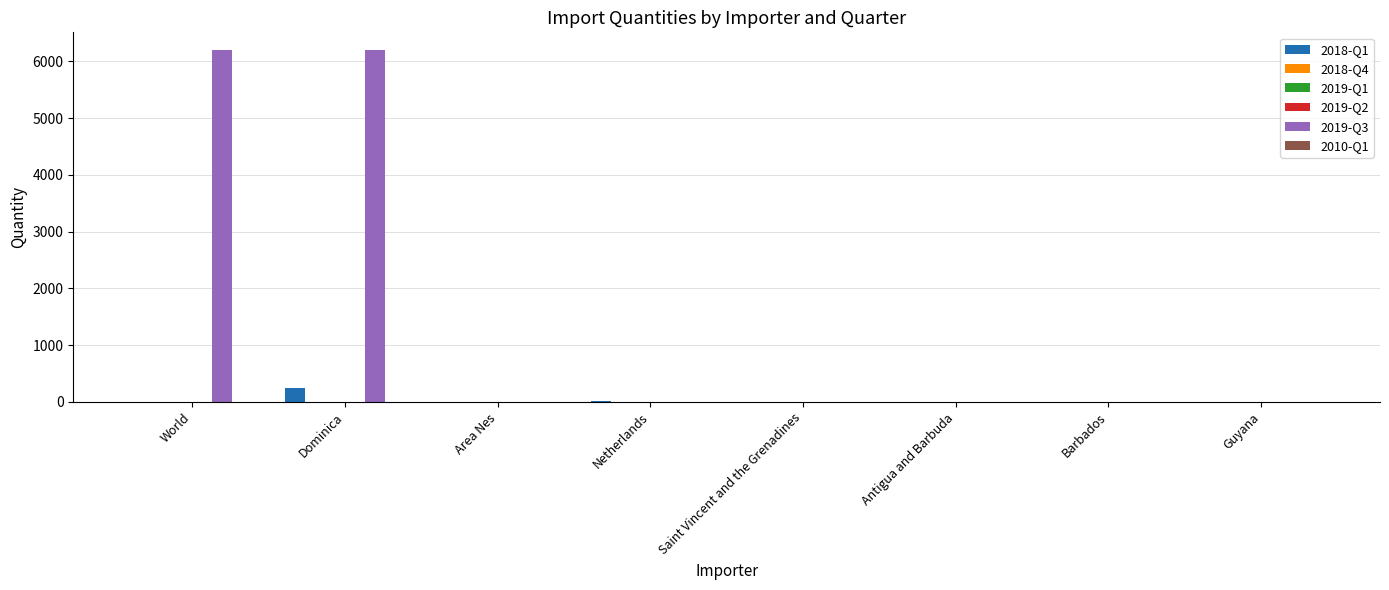

What is the total value across all series at Dominica?

6440